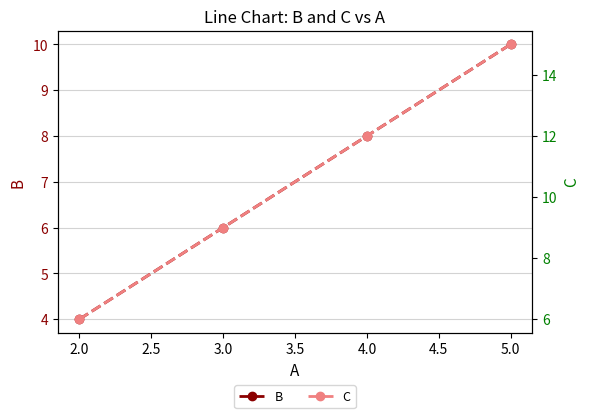

What is the sum of the B values at 4.0 and 2.0?

12